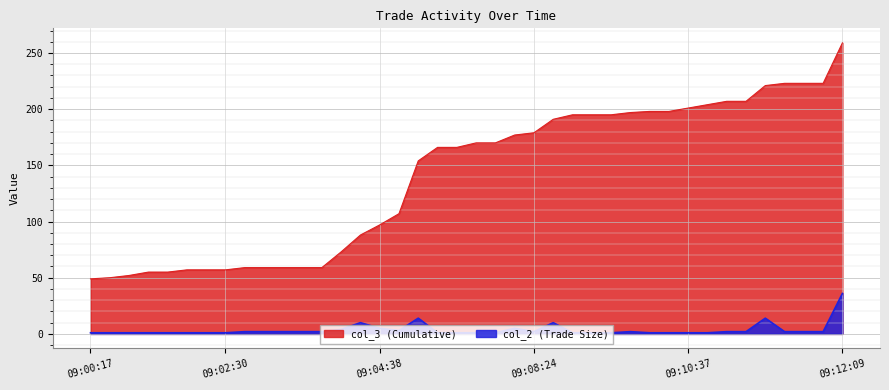

What is the difference between the maximum and minimum values in the col_2 (Trade Size) series?

35